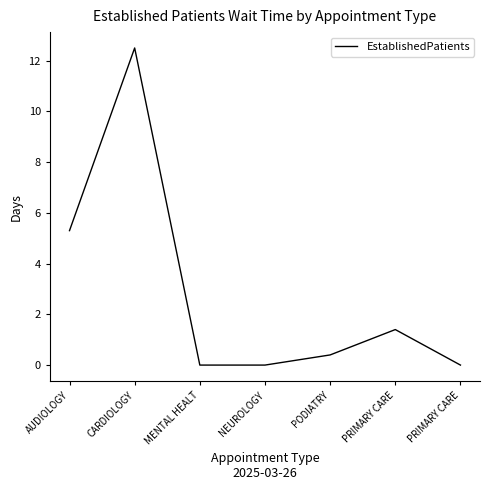

At which category does the data reach its first local peak?

CARDIOLOGY